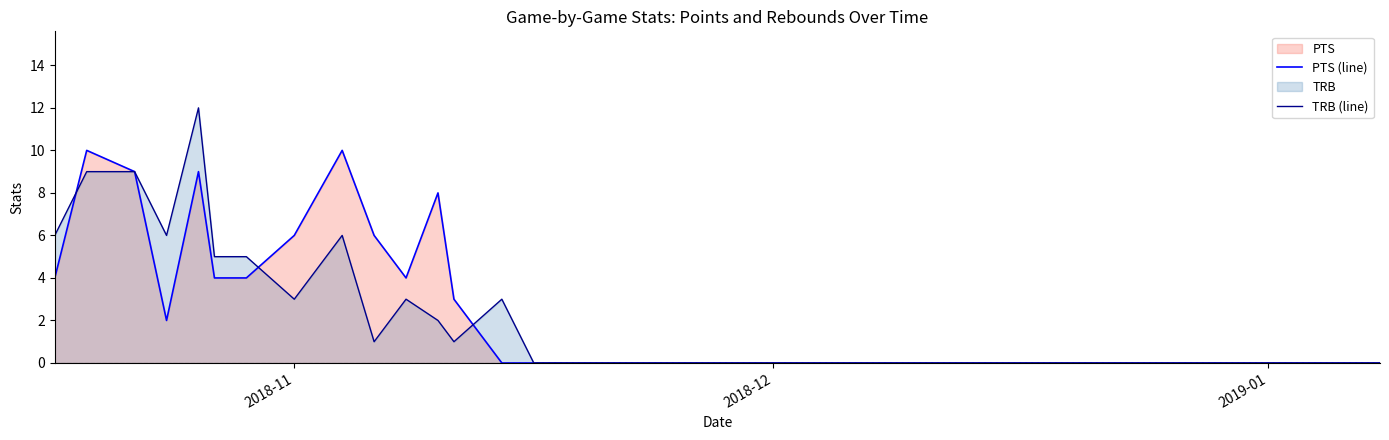

Which series has the largest range (max minus min)?

TRB (line)